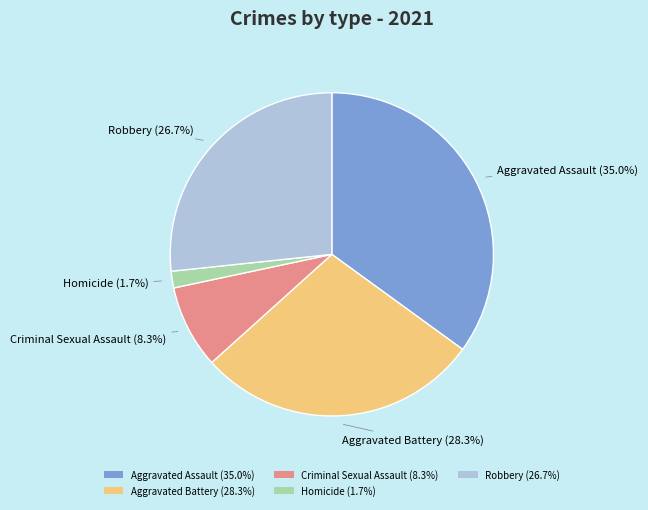

Is it true that Homicide is 2% of the pie?

True